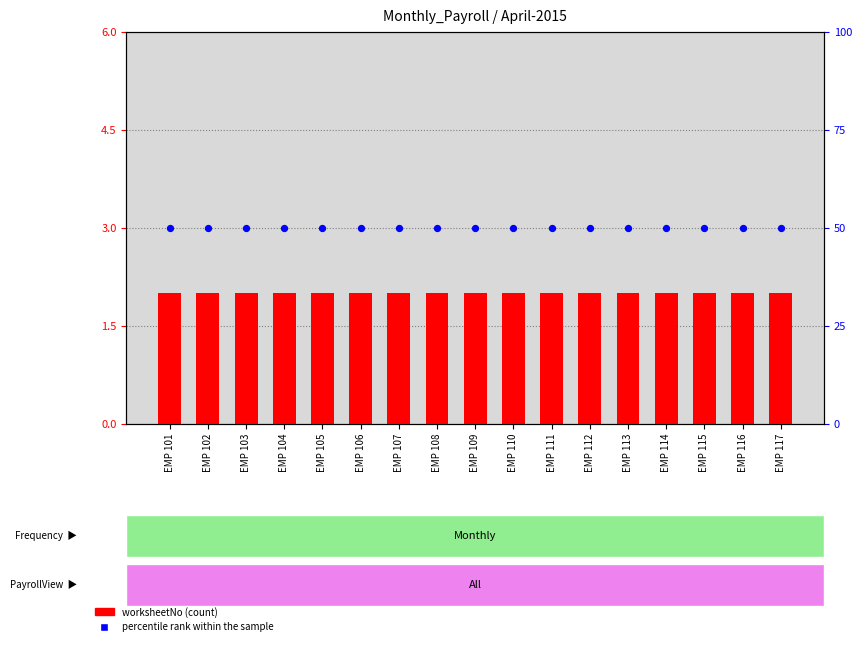

Which series has the largest total across all categories?

percentile rank within the sample